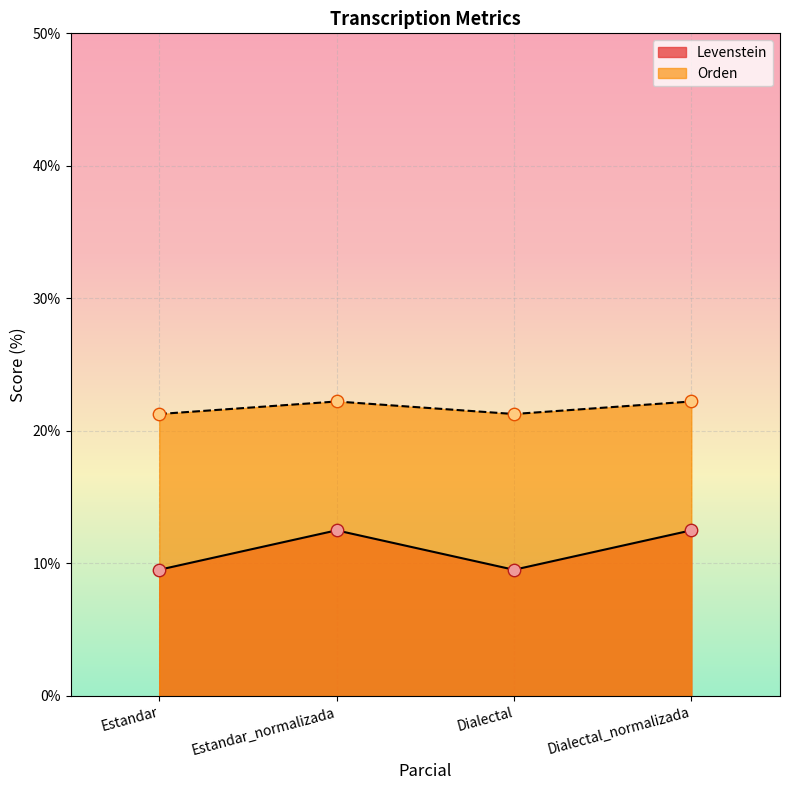

Which series contains the lowest Y value?

Levenstein